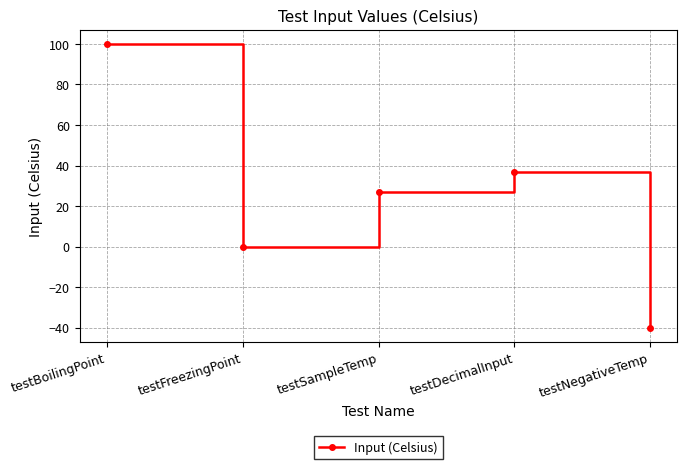

What is the change in value from testFreezingPoint to testSampleTemp?

+27